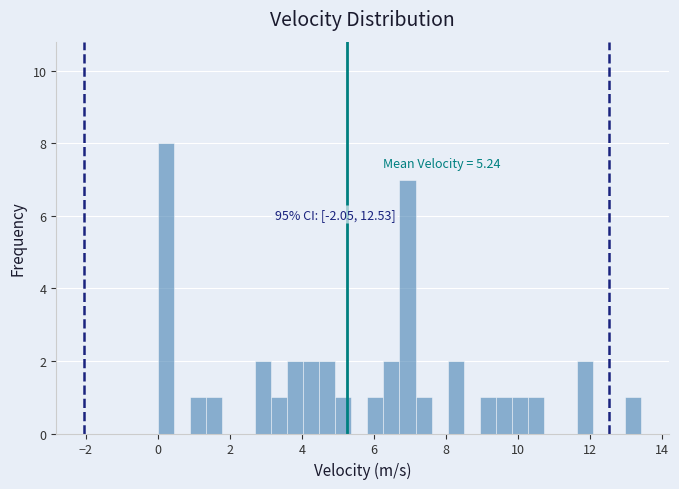

Read against the x-axis, roughly where is the centre of the tallest bar?

0.2